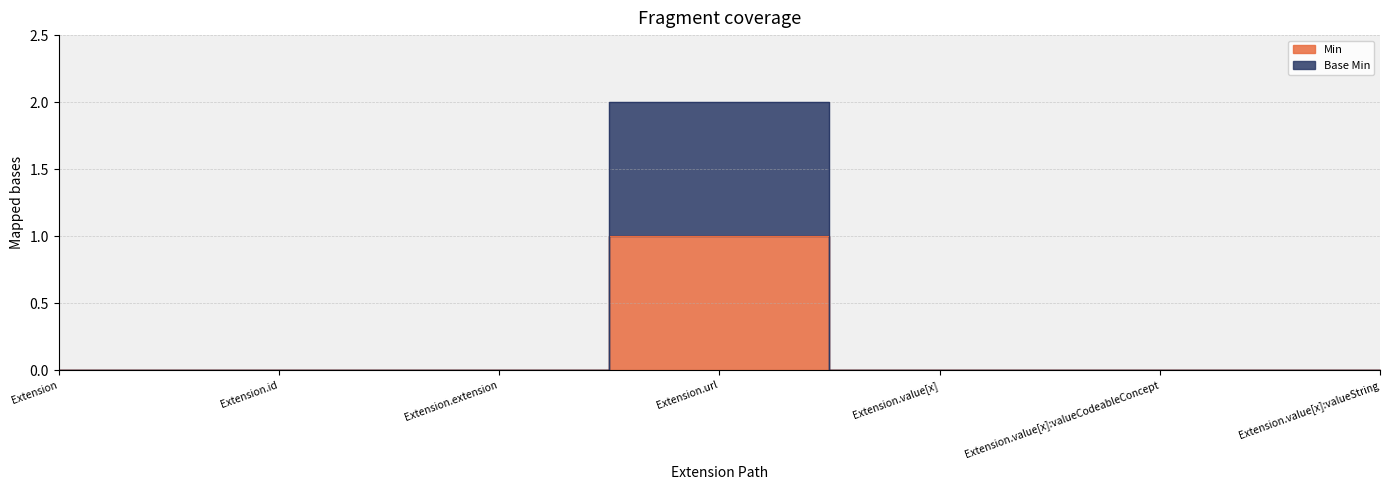

Is it true that Min equals 0 at Extension?

True